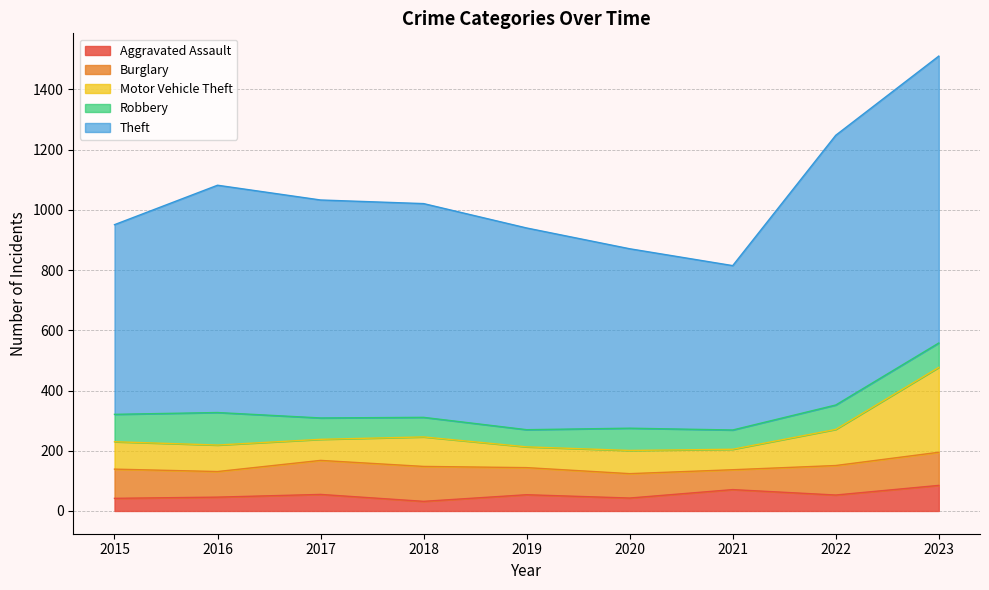

How many values in the Aggravated Assault series exceed 53?

4